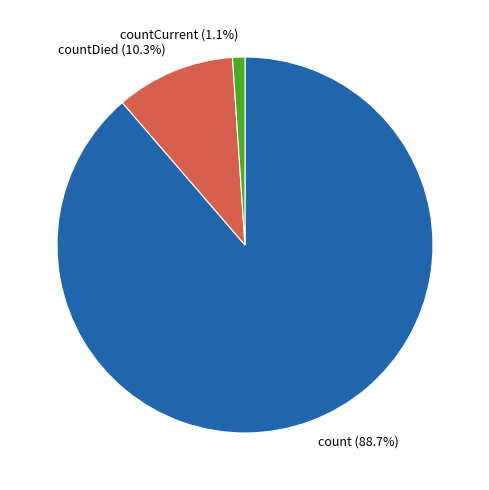

Does any single category account for the majority?

Yes